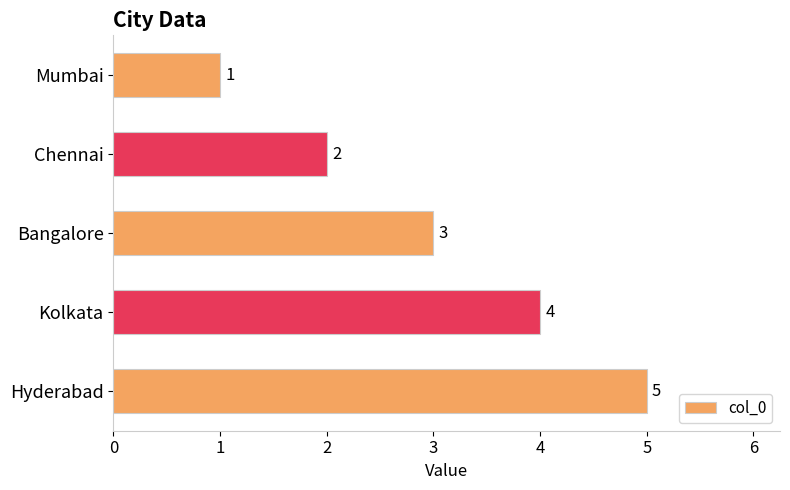

Which has a higher value, Kolkata or Mumbai?

Kolkata